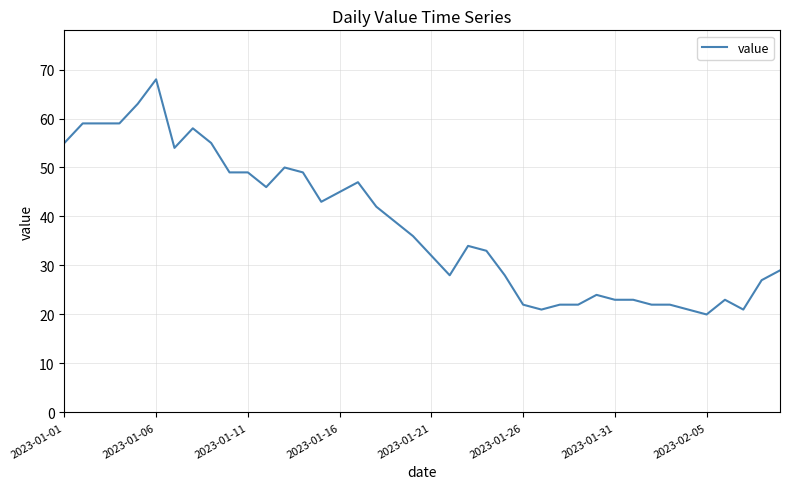

How many lines are shown in the chart?

1